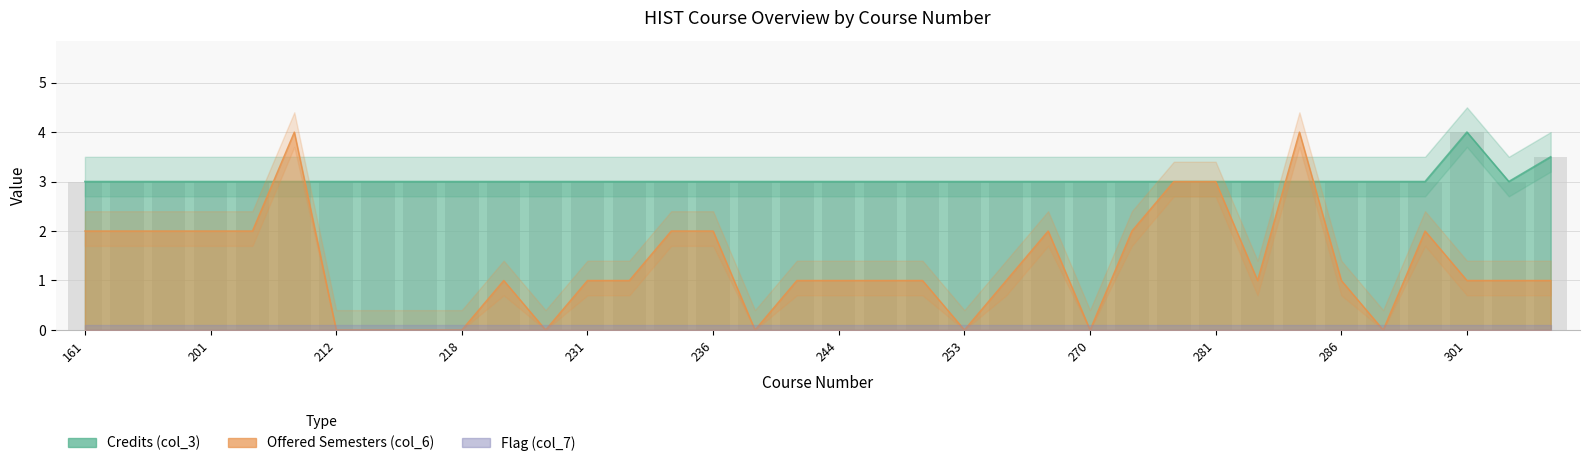

Where does the Offered (col_6_count) series first go above 1?

161